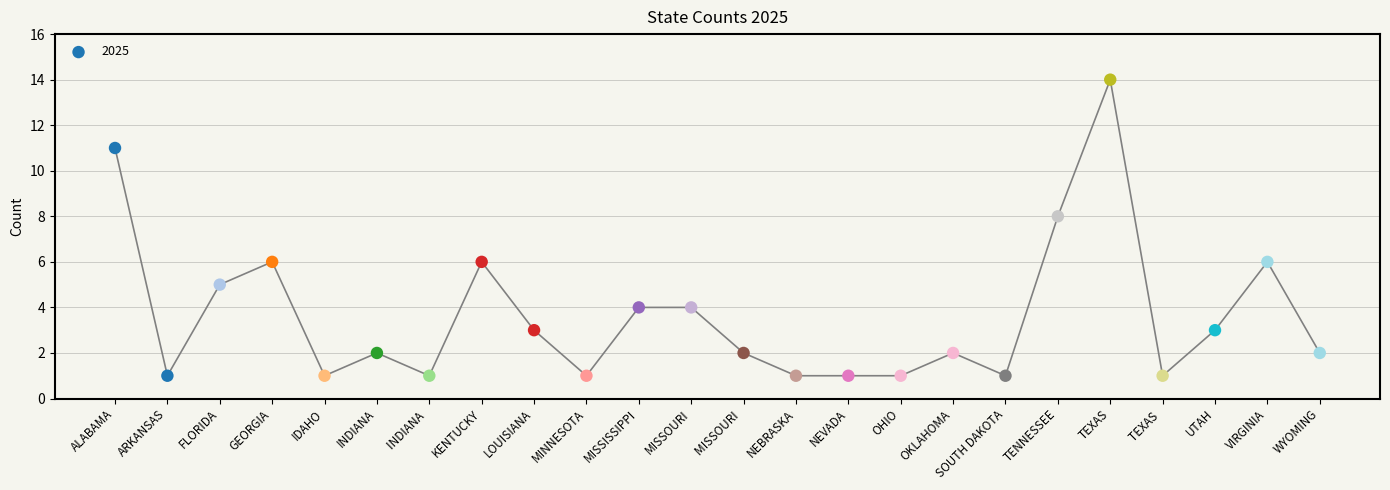

What is the ratio of the value at TEXAS  to the value at NEBRASKA?

1.0